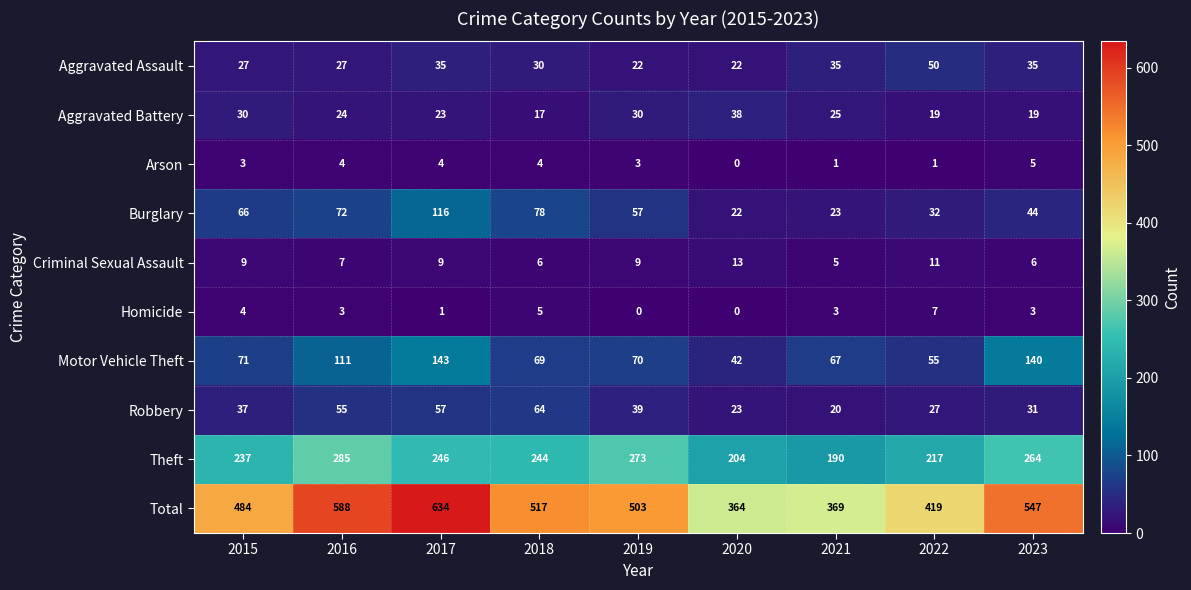

The value of Aggravated Battery at 2016 is 33. True or false?

False